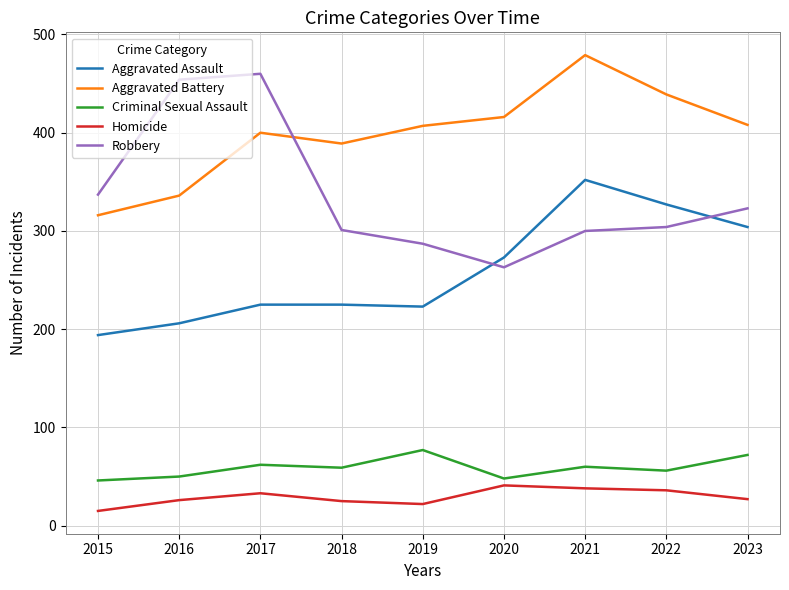

True or false: Homicide and Aggravated Assault intersect in this chart.

False